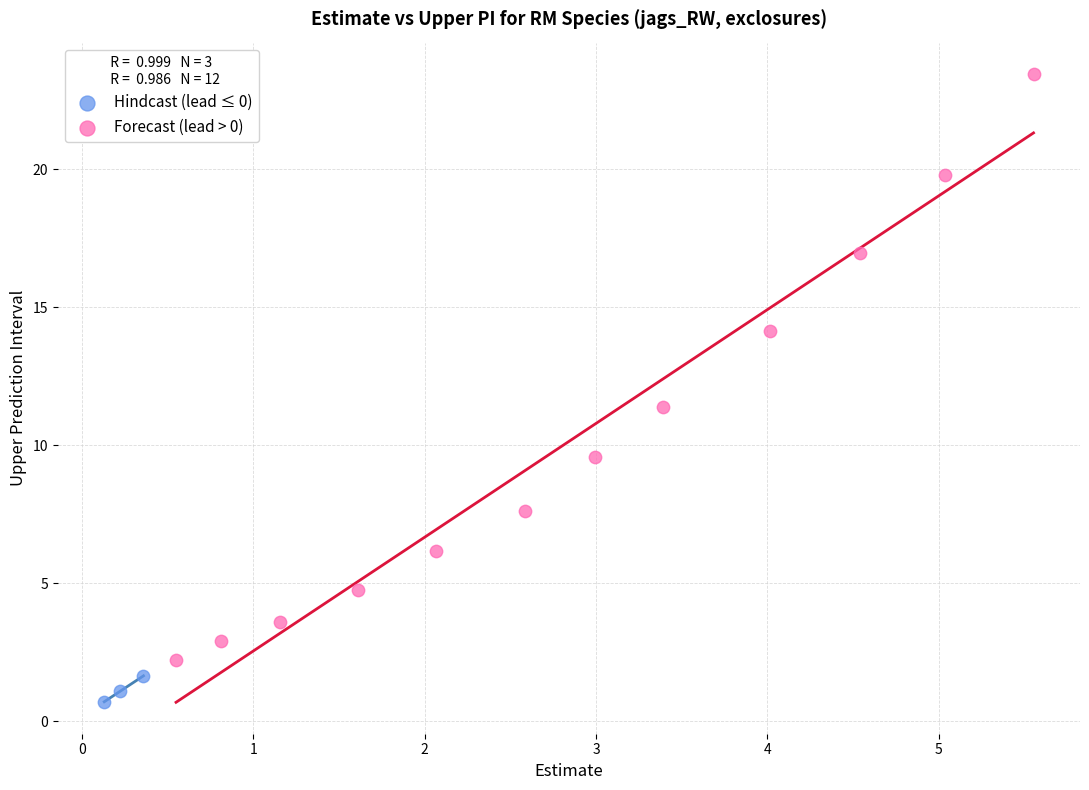

Which series contains the lowest Y value?

Hindcast (lead ≤ 0)